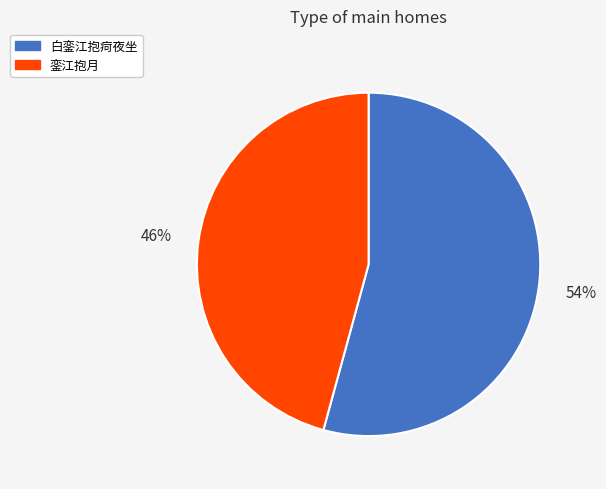

Is there a majority slice in this chart?

Yes